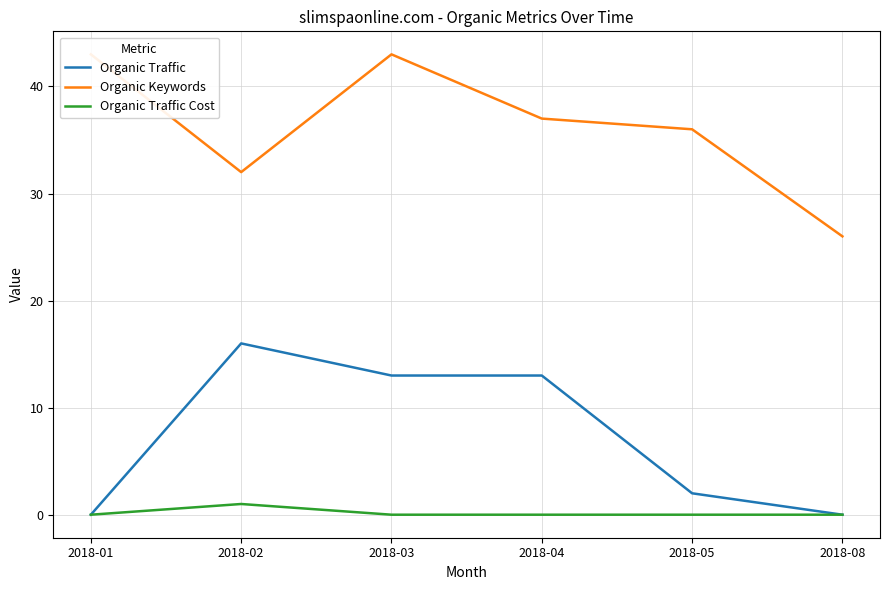

Which label corresponds to the smallest value in the chart?

2018-01